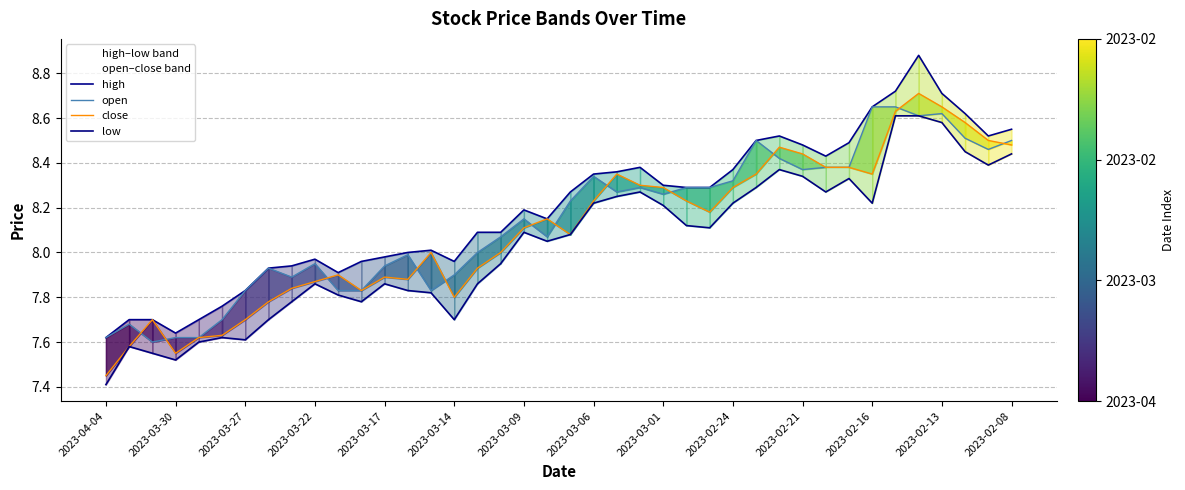

Does the chart display data point markers on the line(s)?

No